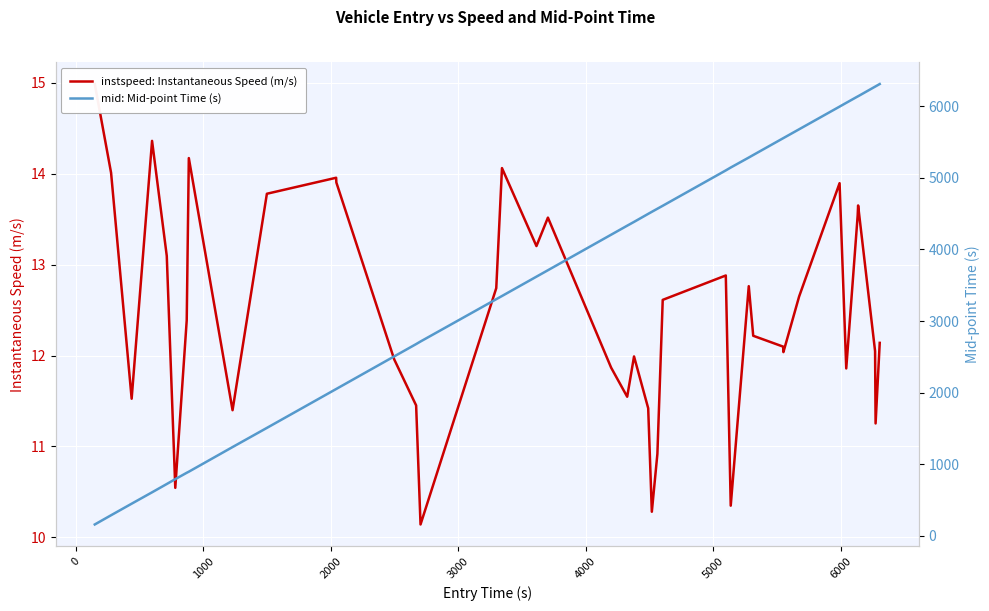

What is the average value of the mid: Mid-point Time (s) series?

3637.1